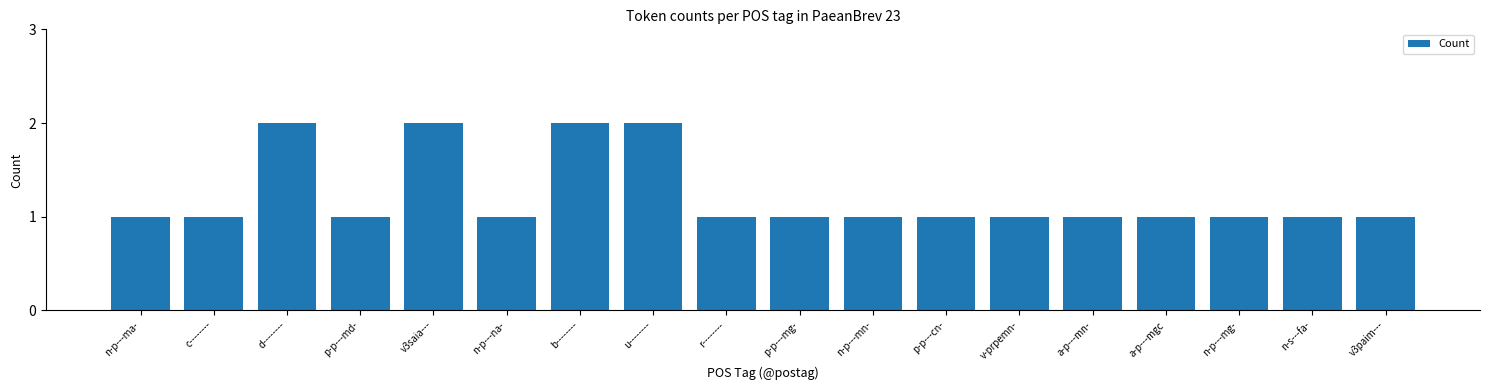

What is the greatest value displayed?

2